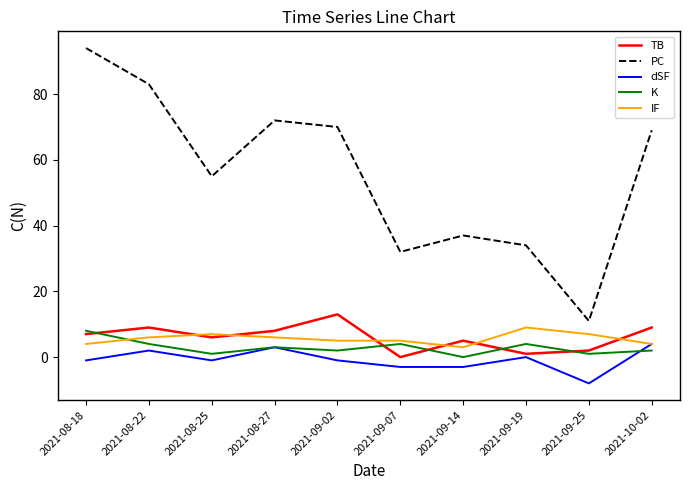

What position from the right is 2021-09-14?

4